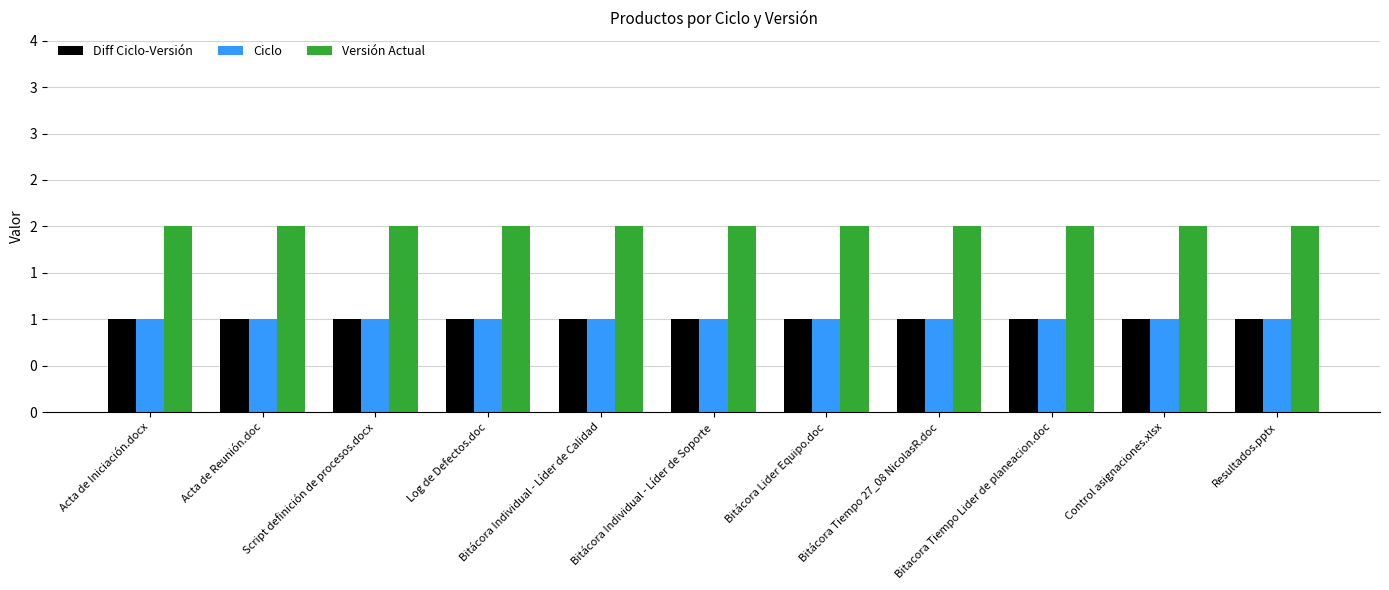

At how many categories does at least one series exceed 1?

11